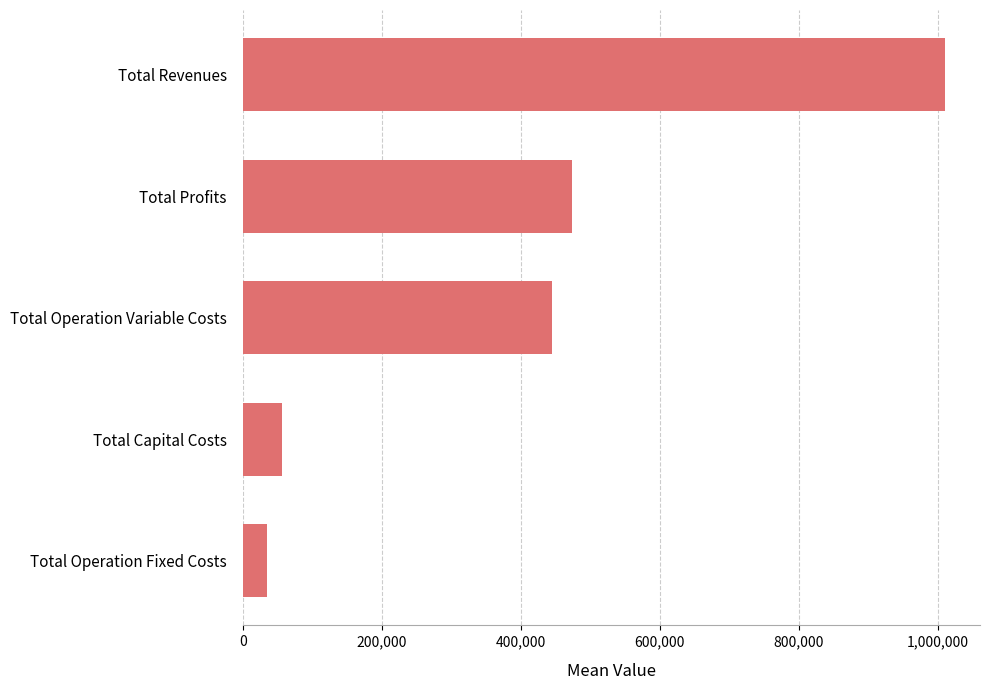

The value at Total Operation Fixed Costs is 34454.3. True or false?

True